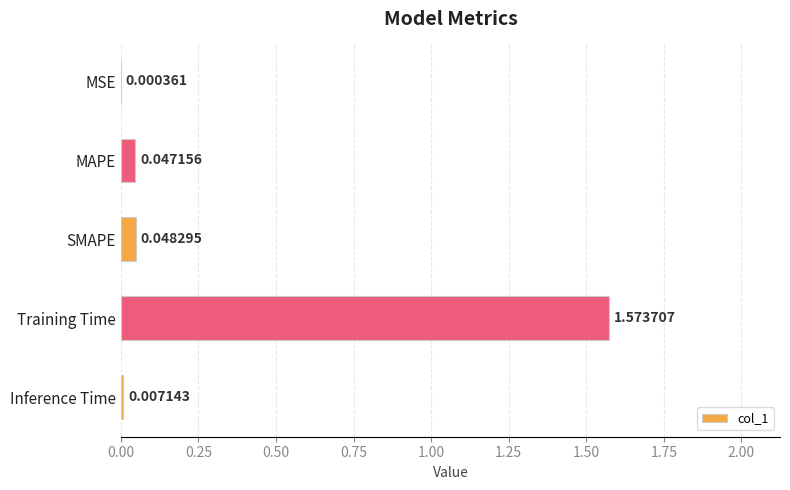

Where is the data nearest to the value 0?

MSE